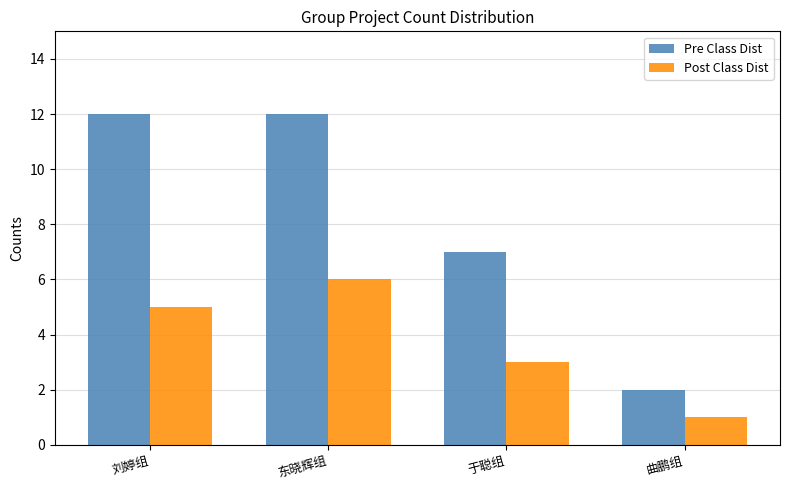

Reading left to right, what are all the values shown in this chart?

Pre Class Dist: 刘婷组=12	东晓辉组=12	于聪组=7	曲鹏组=2
Post Class Dist: 刘婷组=5	东晓辉组=6	于聪组=3	曲鹏组=1